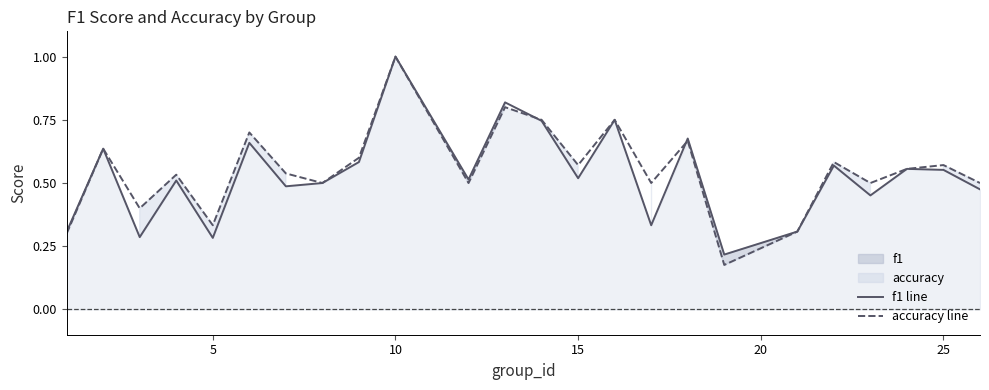

What is the highest value of the f1 line series?

1.0